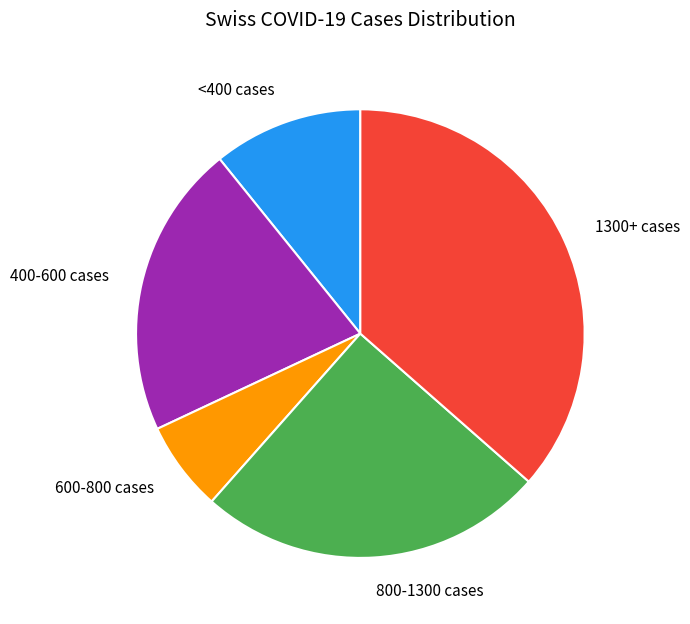

Combined, do 600-800 cases and <400 cases account for over 50%?

No